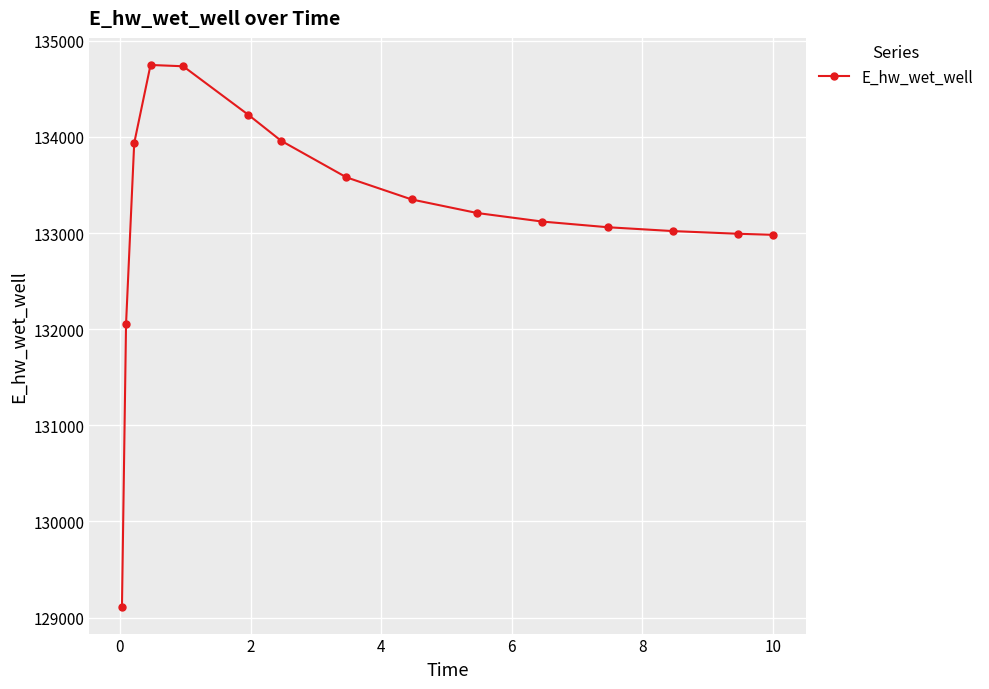

What is the difference between the second highest and minimum values?

5619.9